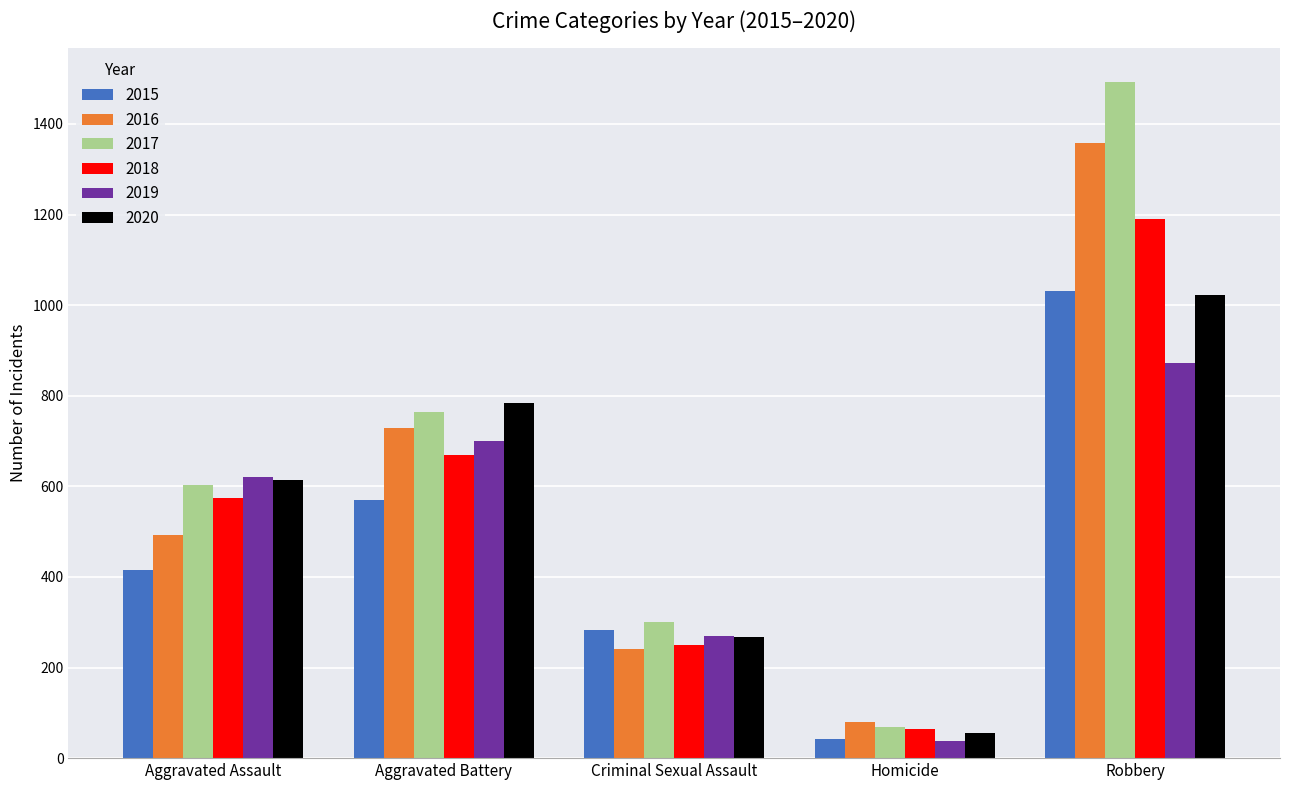

How many data points in 2018 are less than 575?

2